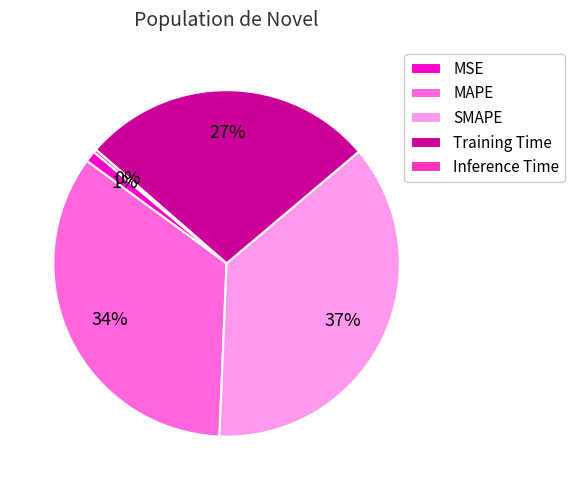

Count the number of slices in the pie.

5